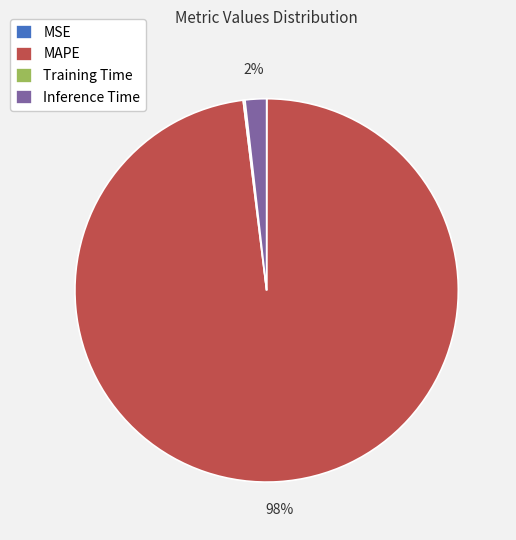

Which slice represents more than half of the pie?

MAPE